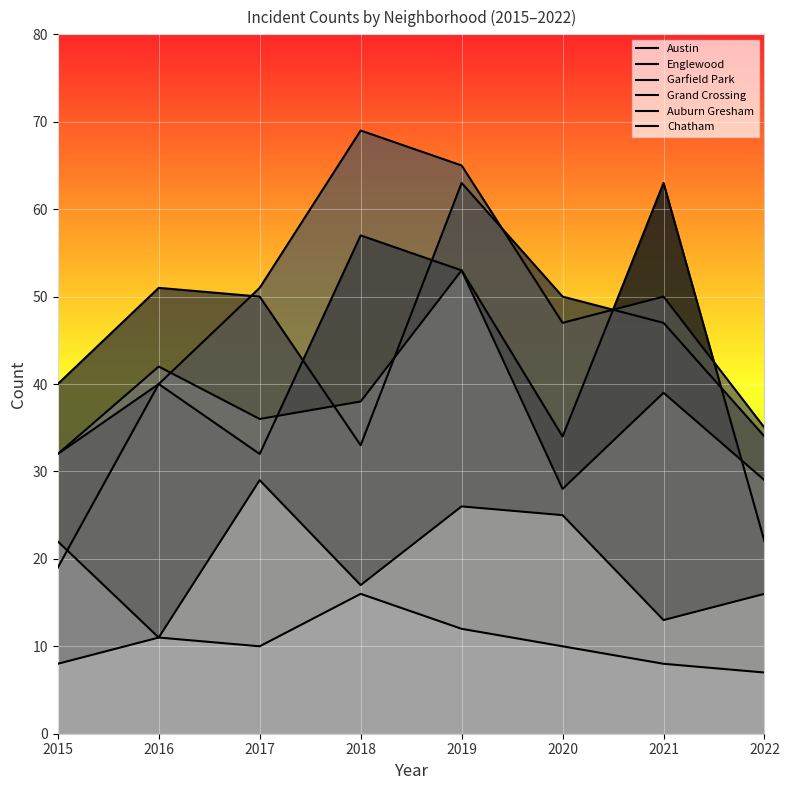

Which has a higher value, 2020 or 2018?

2018